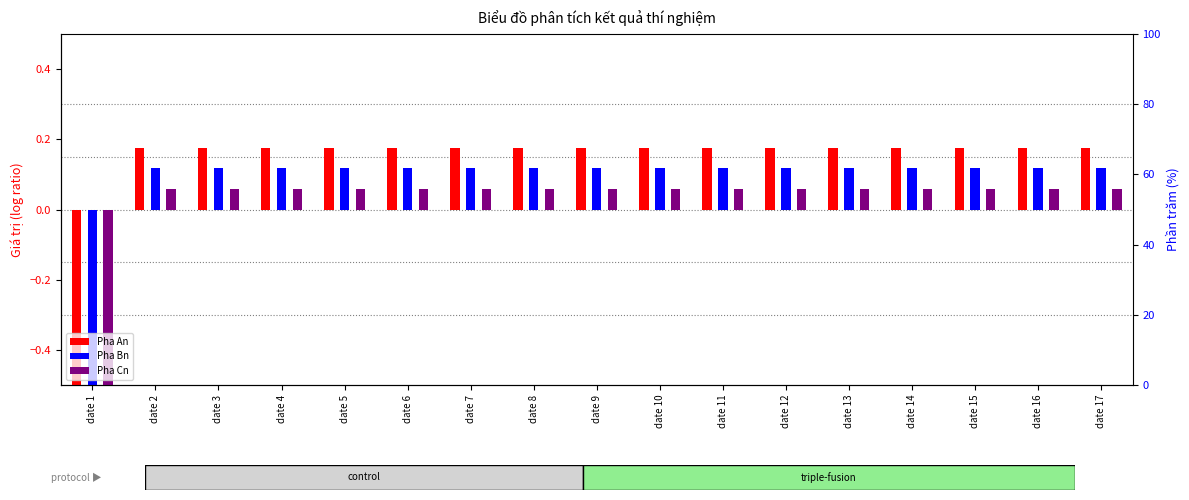

Which series changed the most between date 6 and date 17?

Pha An